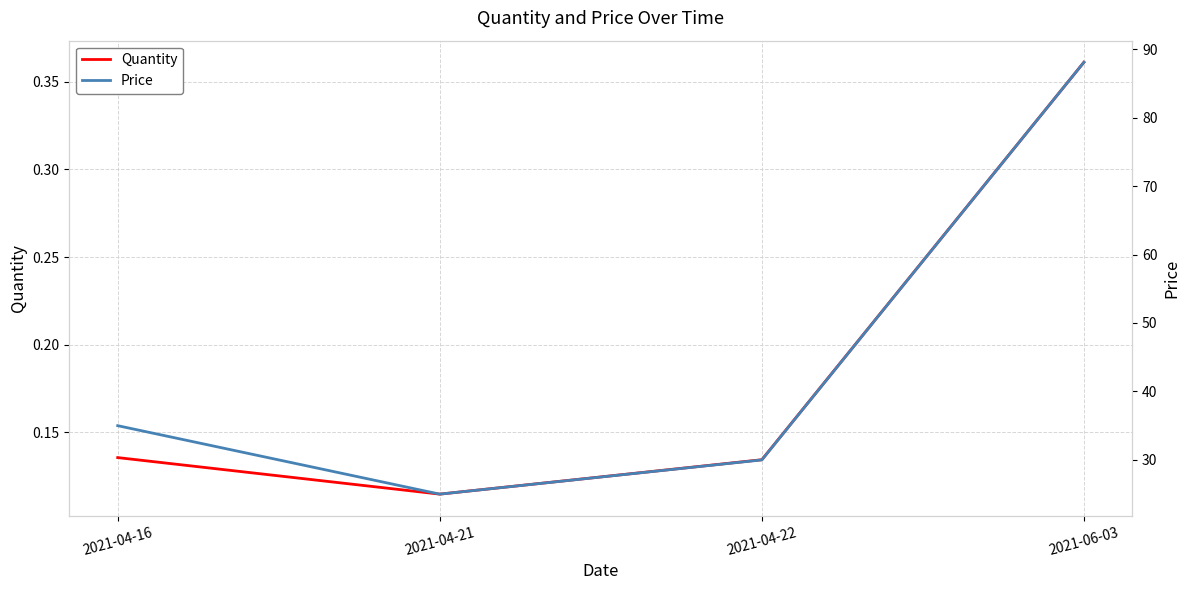

Is the value of Price at 2021-04-22 greater than the value of Quantity at 2021-04-22?

Yes